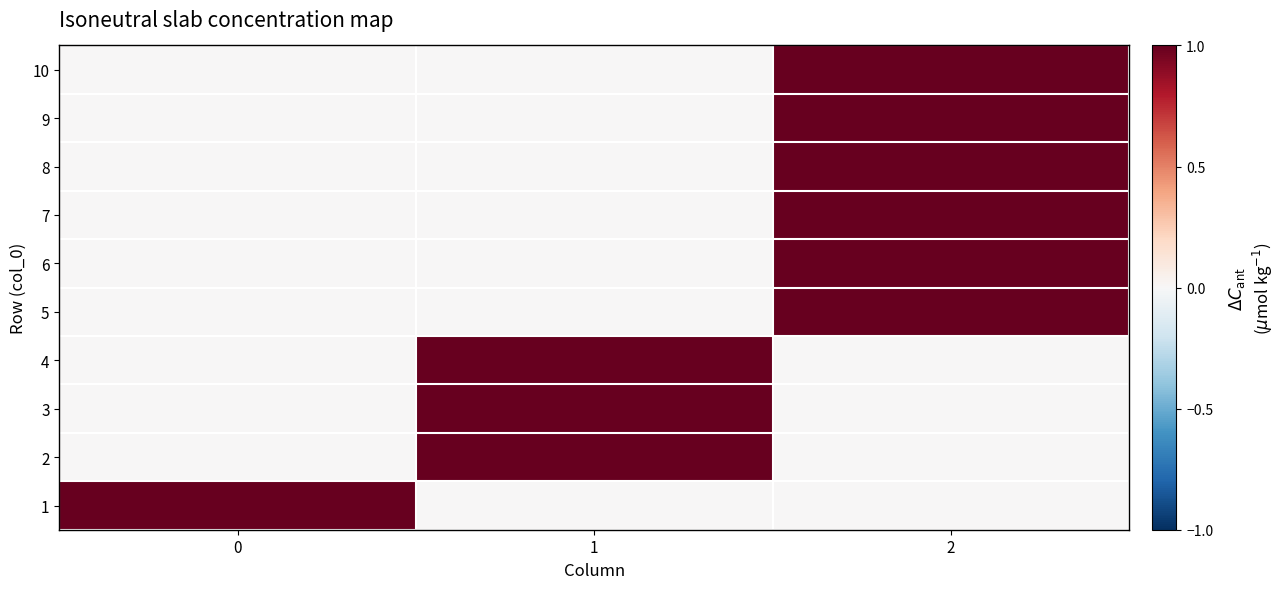

How many data points does each series have?

3